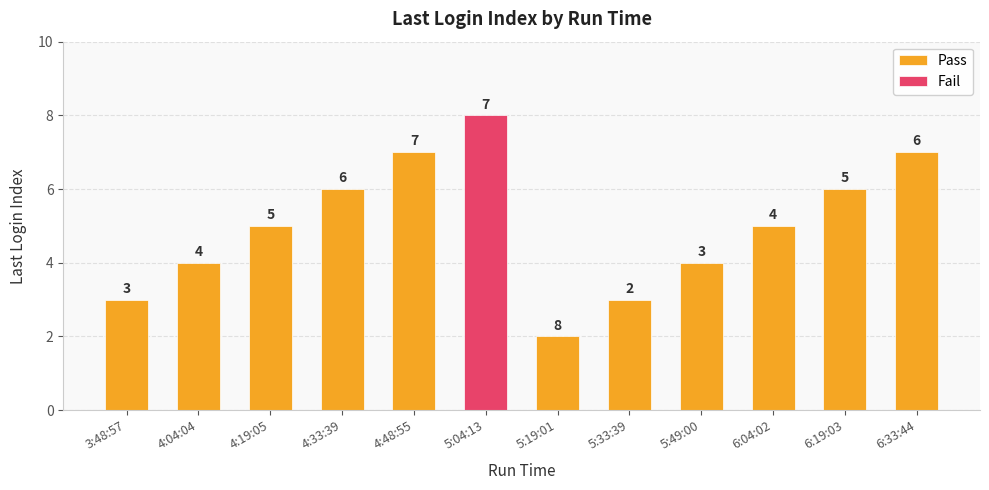

At which label is the value closest to 4?

4:04:04